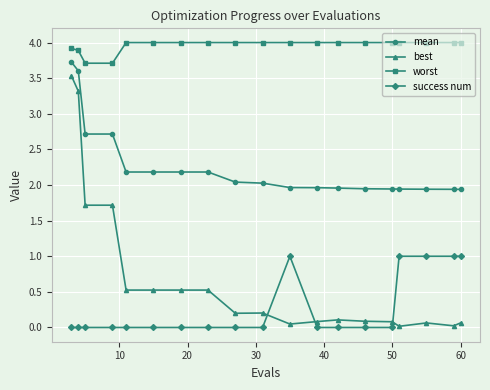

What is the average value of the mean series?

2.3